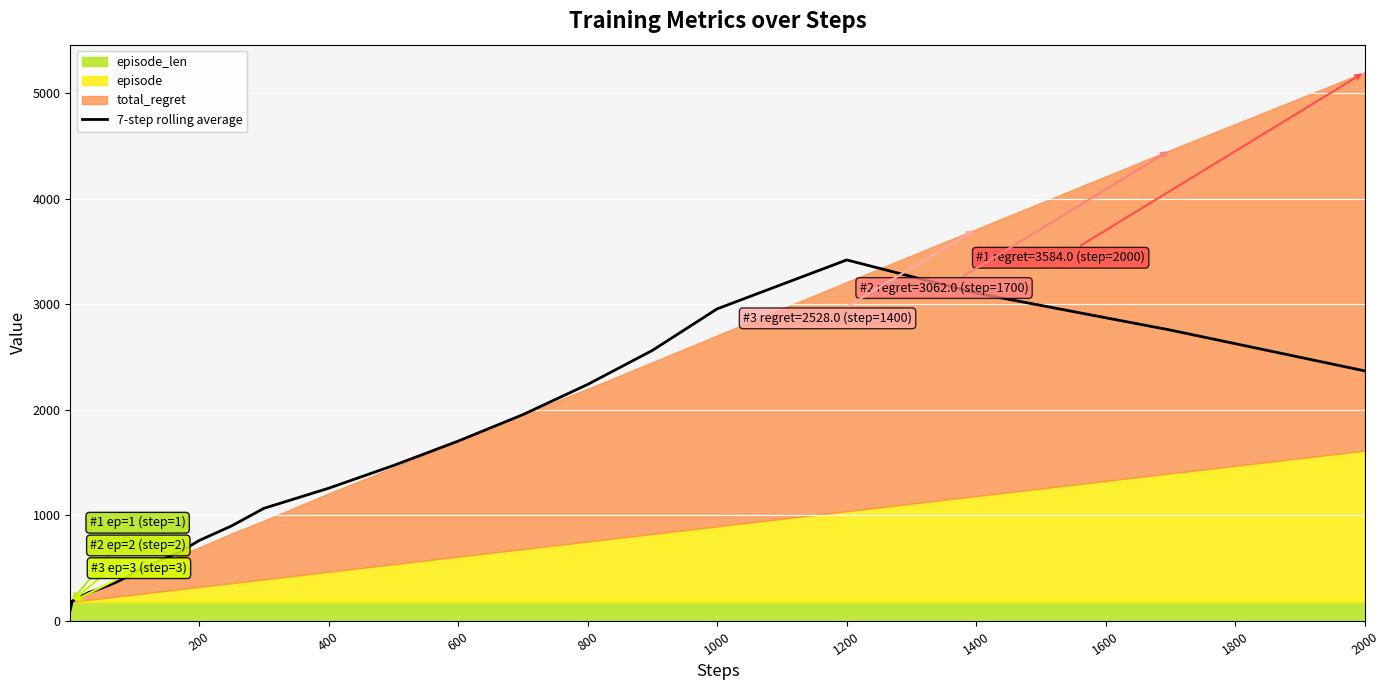

At which label is 7-step rolling average closest to 1762?

600